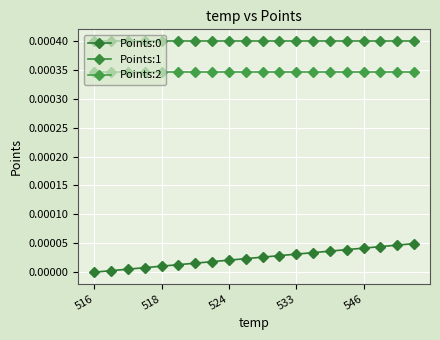

Reading left to right, list all the values displayed in this chart.

Points:0: 0.0	0.0	0.0	0.0	0.0	0.0	0.0	0.0	0.0	0.0	0.0	0.0	0.0	0.0	0.0	0.0	0.0	0.0	0.0	0.0
Points:1: 0.0	0.0	0.0	0.0	0.0	0.0	0.0	0.0	0.0	0.0	0.0	0.0	0.0	0.0	0.0	0.0	0.0	0.0	0.0	0.0
Points:2: 0.0	0.0	0.0	0.0	0.0	0.0	0.0	0.0	0.0	0.0	0.0	0.0	0.0	0.0	0.0	0.0	0.0	0.0	0.0	0.0